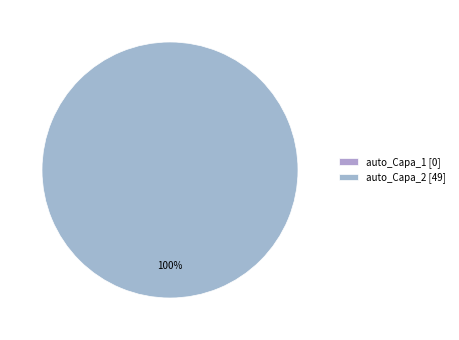

To the nearest percent, what is the difference between the auto_Capa_1 and auto_Capa_2 slice percentages?

100%